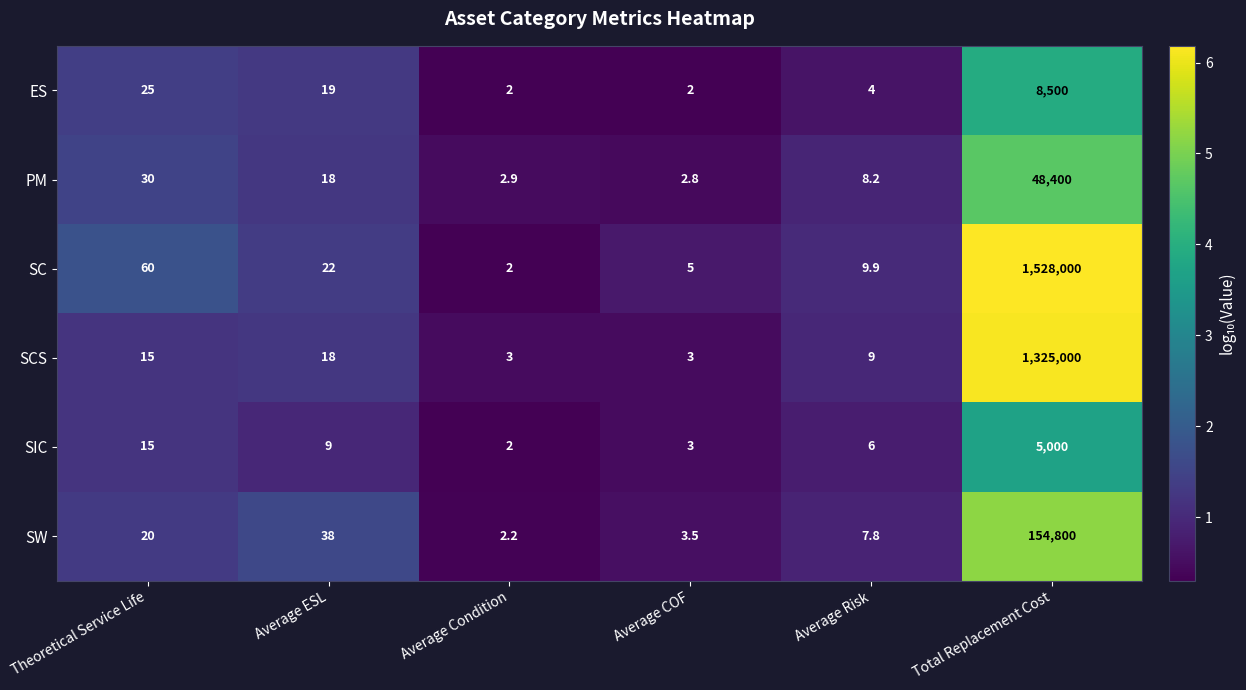

The value of SCS at Average COF is 3.0. True or false?

True